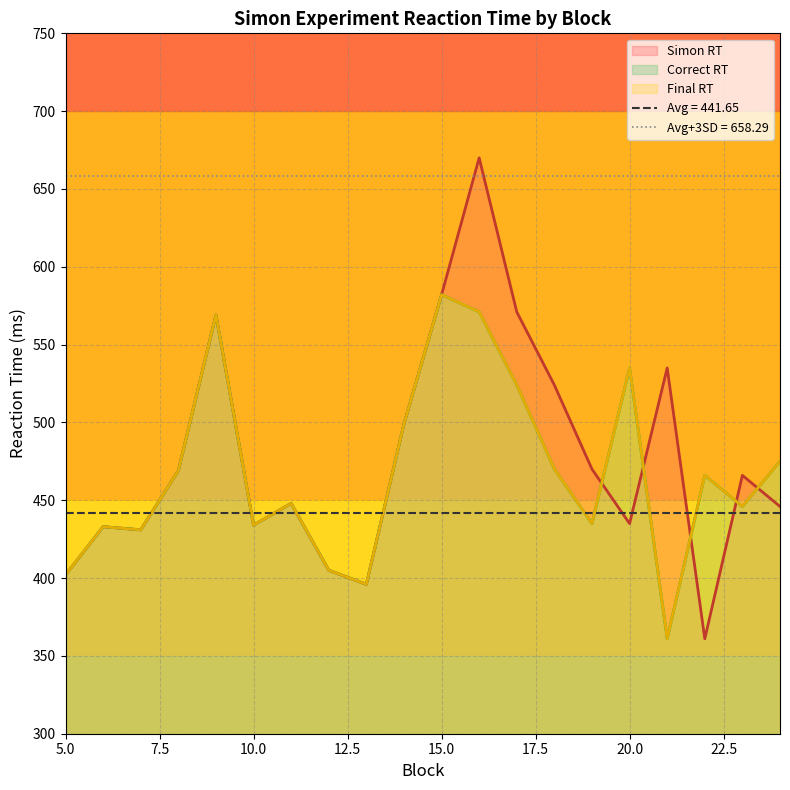

How many values in the Correct RT series are below 466?

10